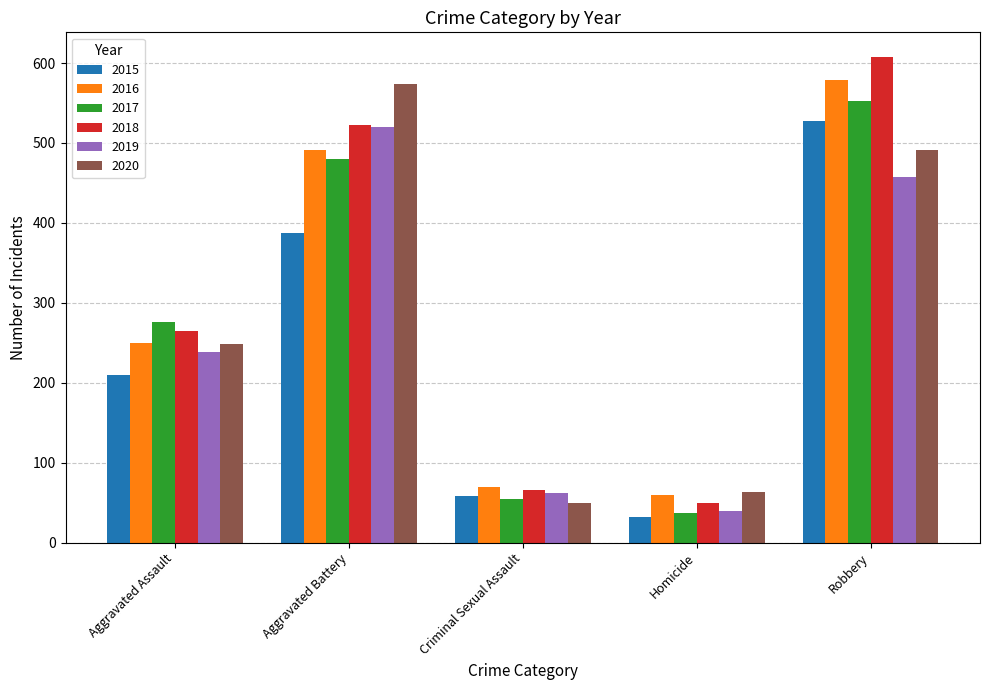

Rank the categories by 2015 value from lowest to highest.

Homicide, Criminal Sexual Assault, Aggravated Assault, Aggravated Battery, Robbery